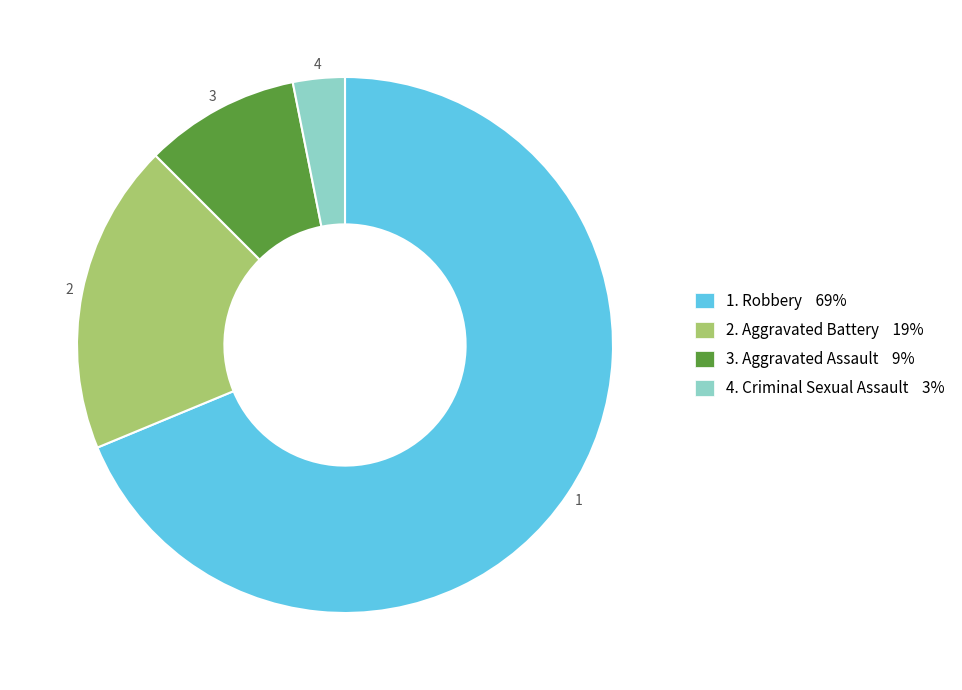

Is there a majority slice in this chart?

Yes